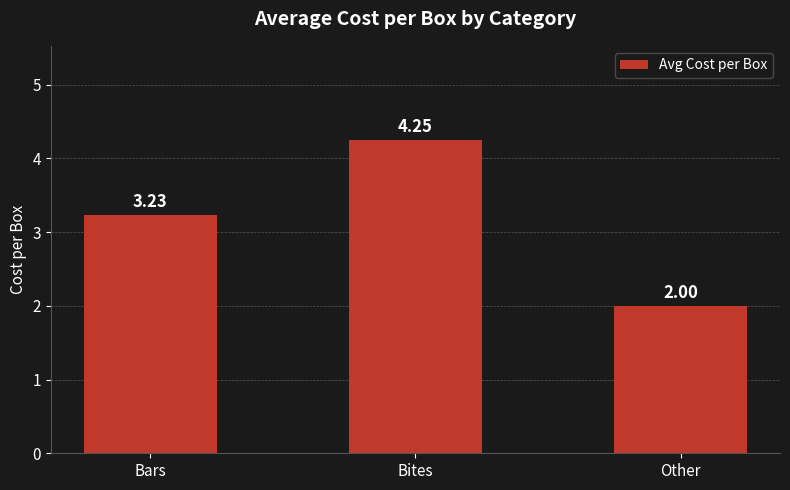

Which label corresponds to the smallest value in the chart?

Other